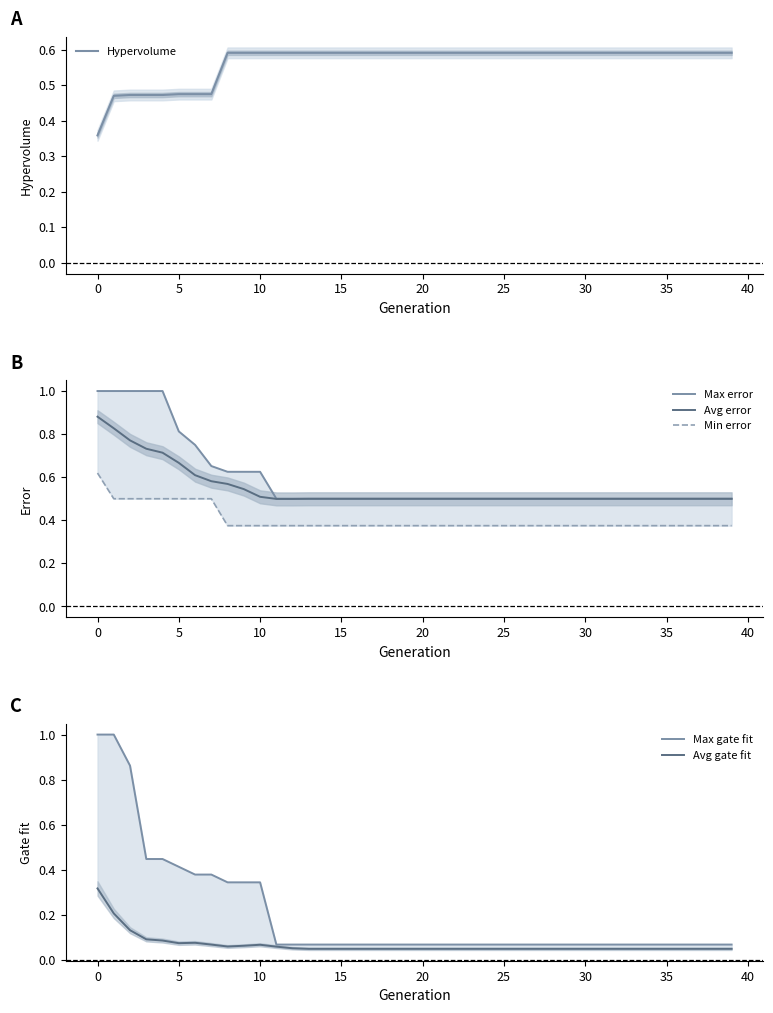

Which has a higher value, 23 or 19?

23